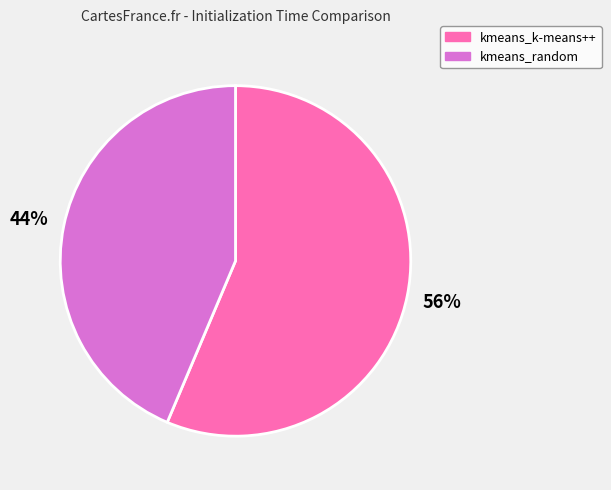

What is the largest slice in the pie chart?

kmeans_k-means++